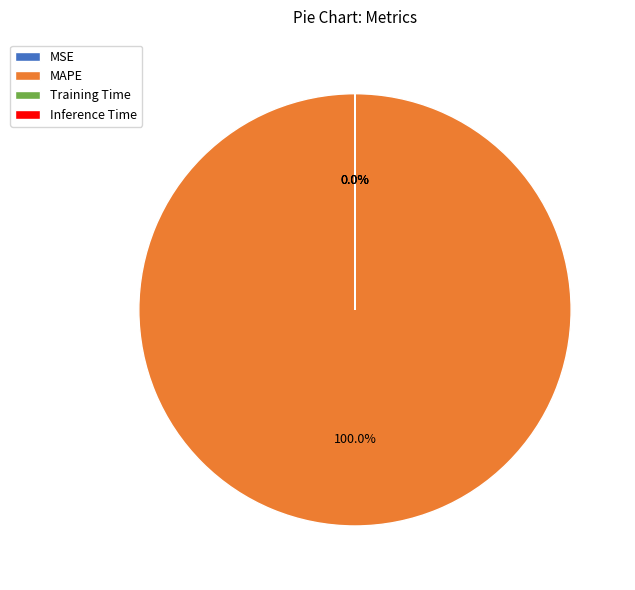

How much of the chart is everything except MSE?

100.0%